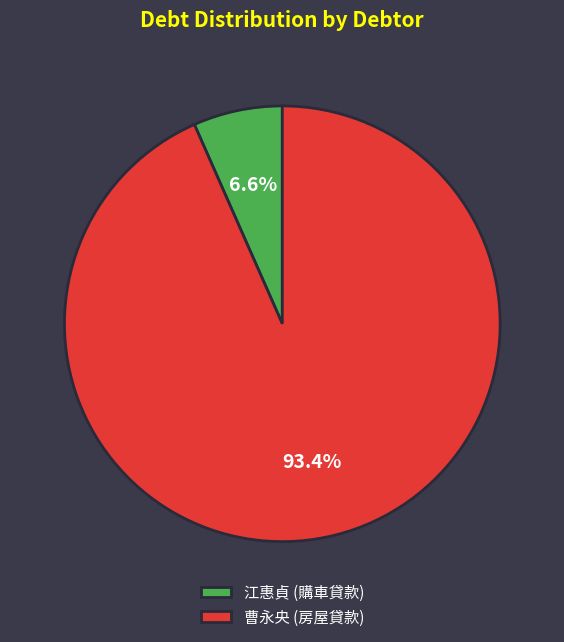

Which category has the smallest portion of the pie?

江惠貞 (購車貸款)